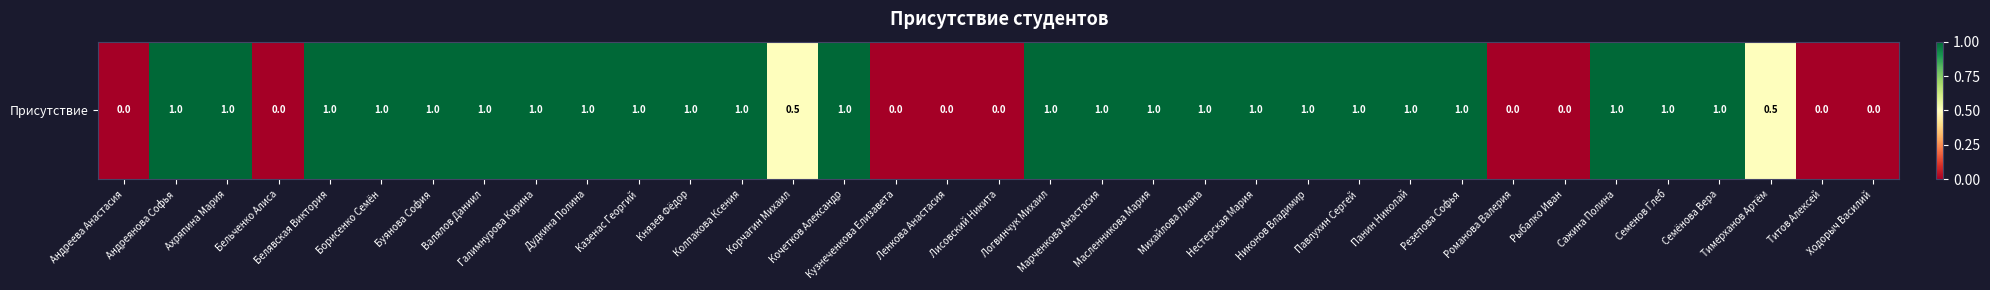

Reading left to right, extract all data points from this chart.

0.0	1.0	1.0	0.0	1.0	1.0	1.0	1.0	1.0	1.0	1.0	1.0	1.0	0.5	1.0	0.0	0.0	0.0	1.0	1.0	1.0	1.0	1.0	1.0	1.0	1.0	1.0	0.0	0.0	1.0	1.0	1.0	0.5	0.0	0.0